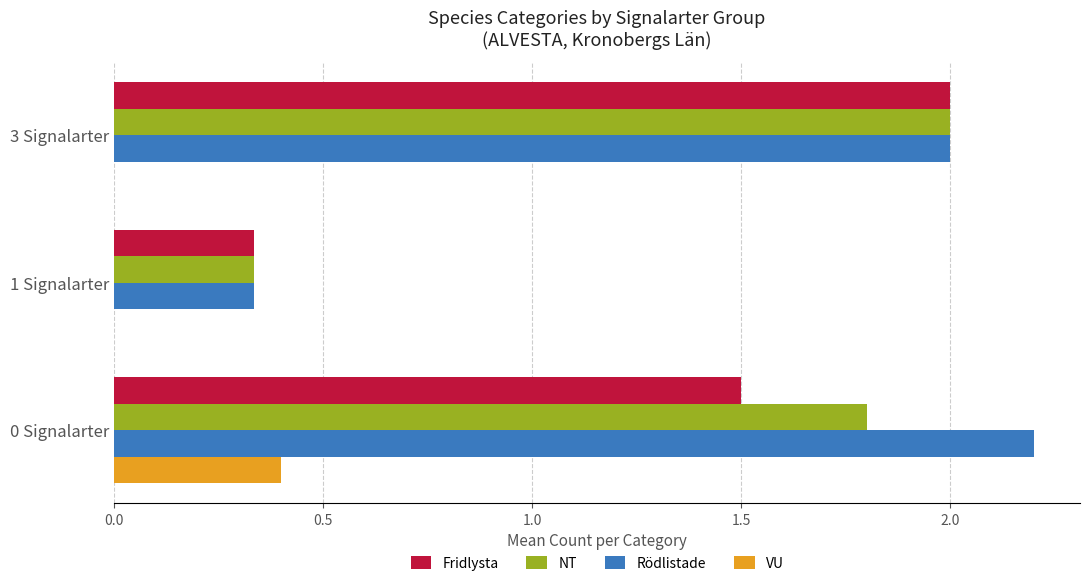

How many series are shown in this chart?

4